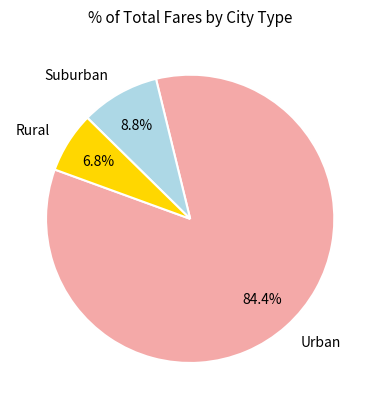

Which has a higher value, Rural or Urban?

Urban